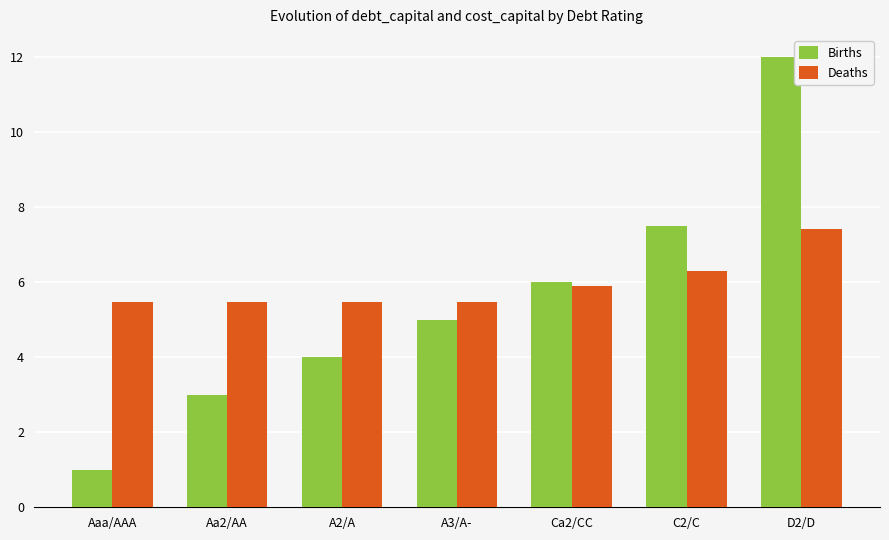

Rank the series by their maximum value, from highest to lowest.

Births, Deaths